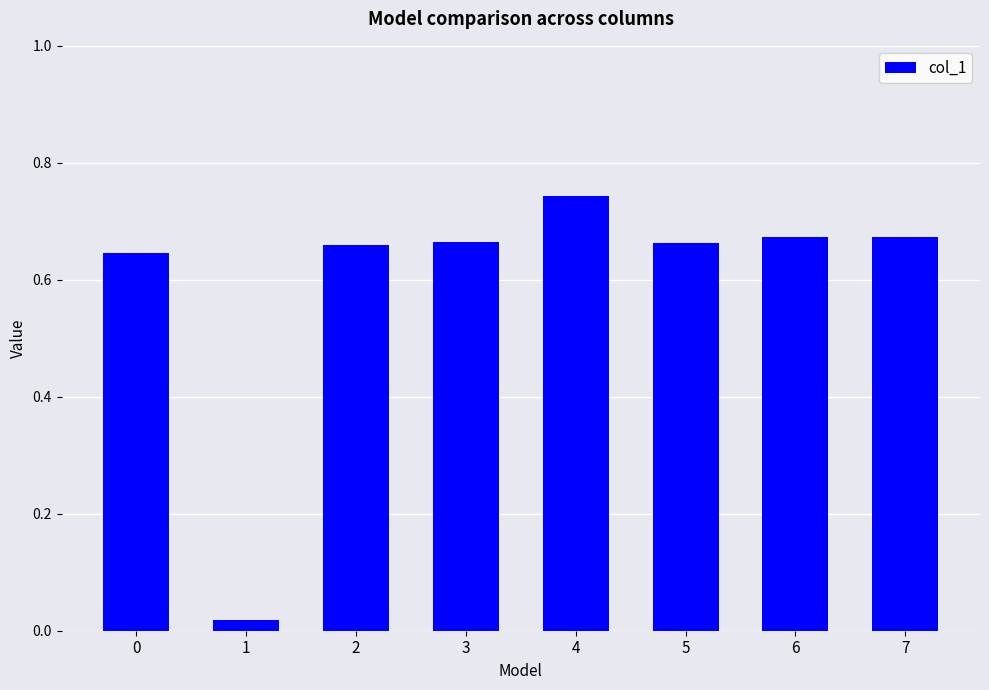

What is the sum of all values?

4.7